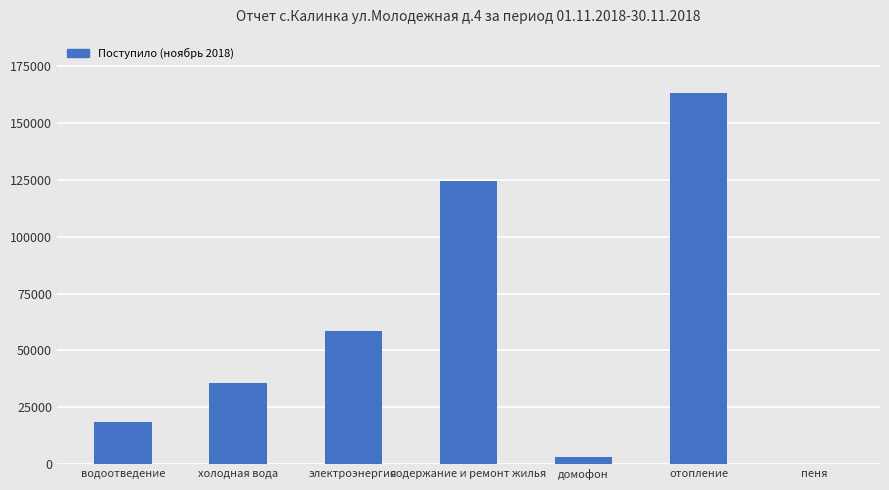

What value does the data have at электроэнергия?

58602.9